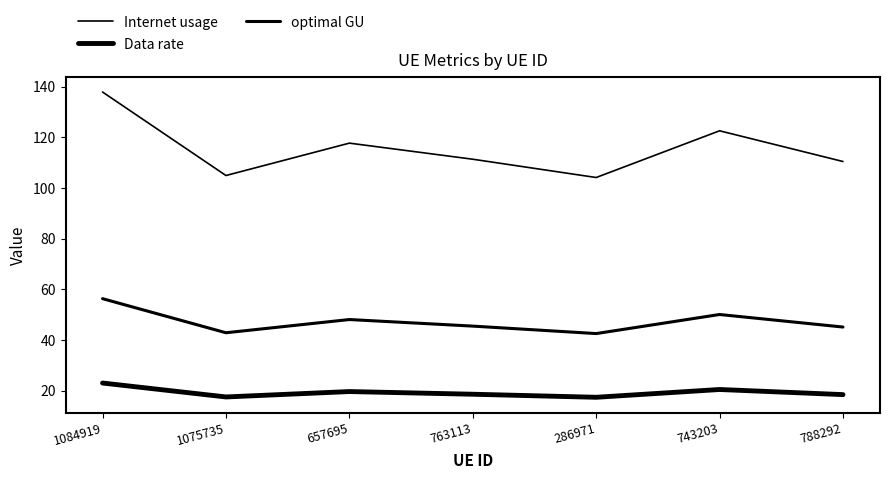

Reading left to right, list all the values displayed in this chart.

Internet usage: 1084919=137.9	1075735=104.9	657695=117.7	763113=111.4	286971=104.2	743203=122.6	788292=110.5
Data rate: 1084919=23.0	1075735=17.5	657695=19.6	763113=18.6	286971=17.4	743203=20.4	788292=18.4
optimal GU: 1084919=56.3	1075735=42.8	657695=48.1	763113=45.5	286971=42.5	743203=50.1	788292=45.1